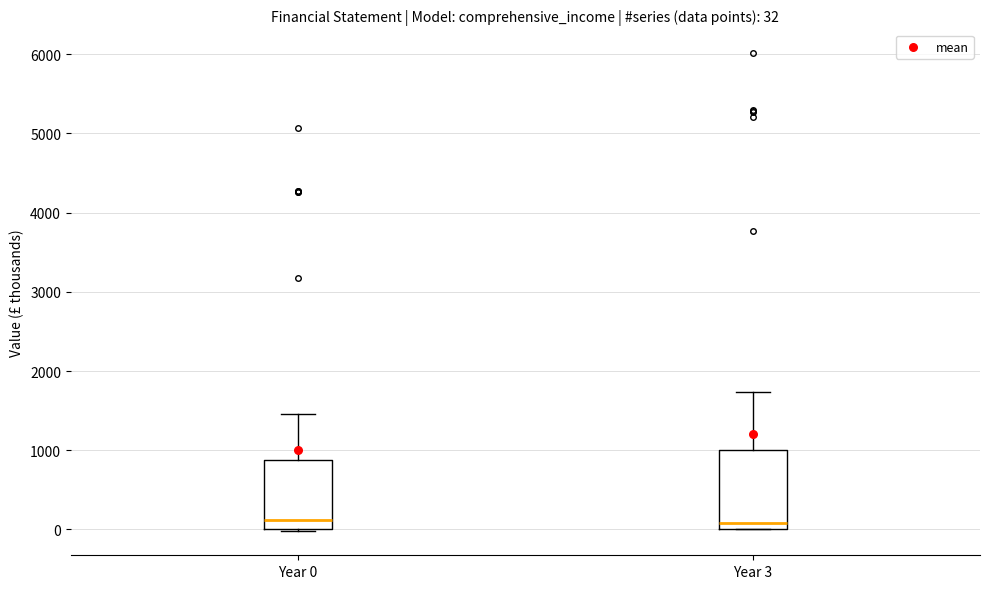

Which box is the tallest, from its lower edge to its upper edge?

Year 3